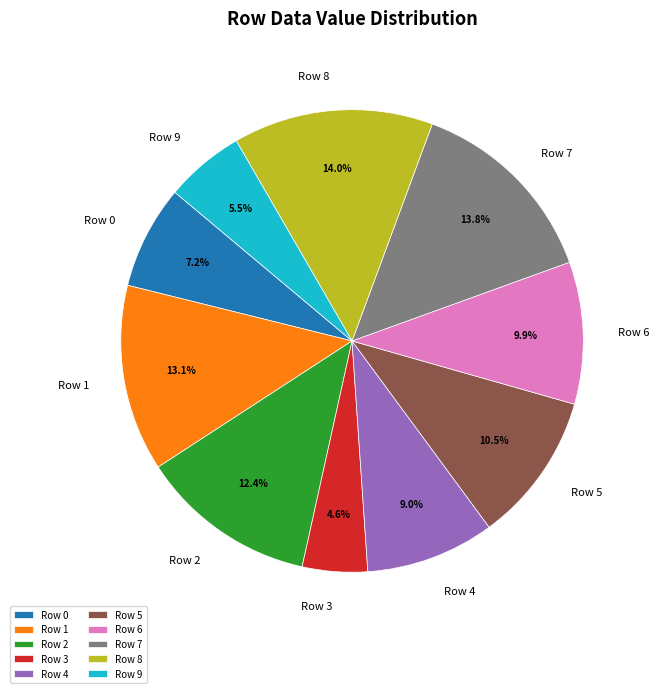

To the nearest percent, what portion does Row 6 represent?

10%